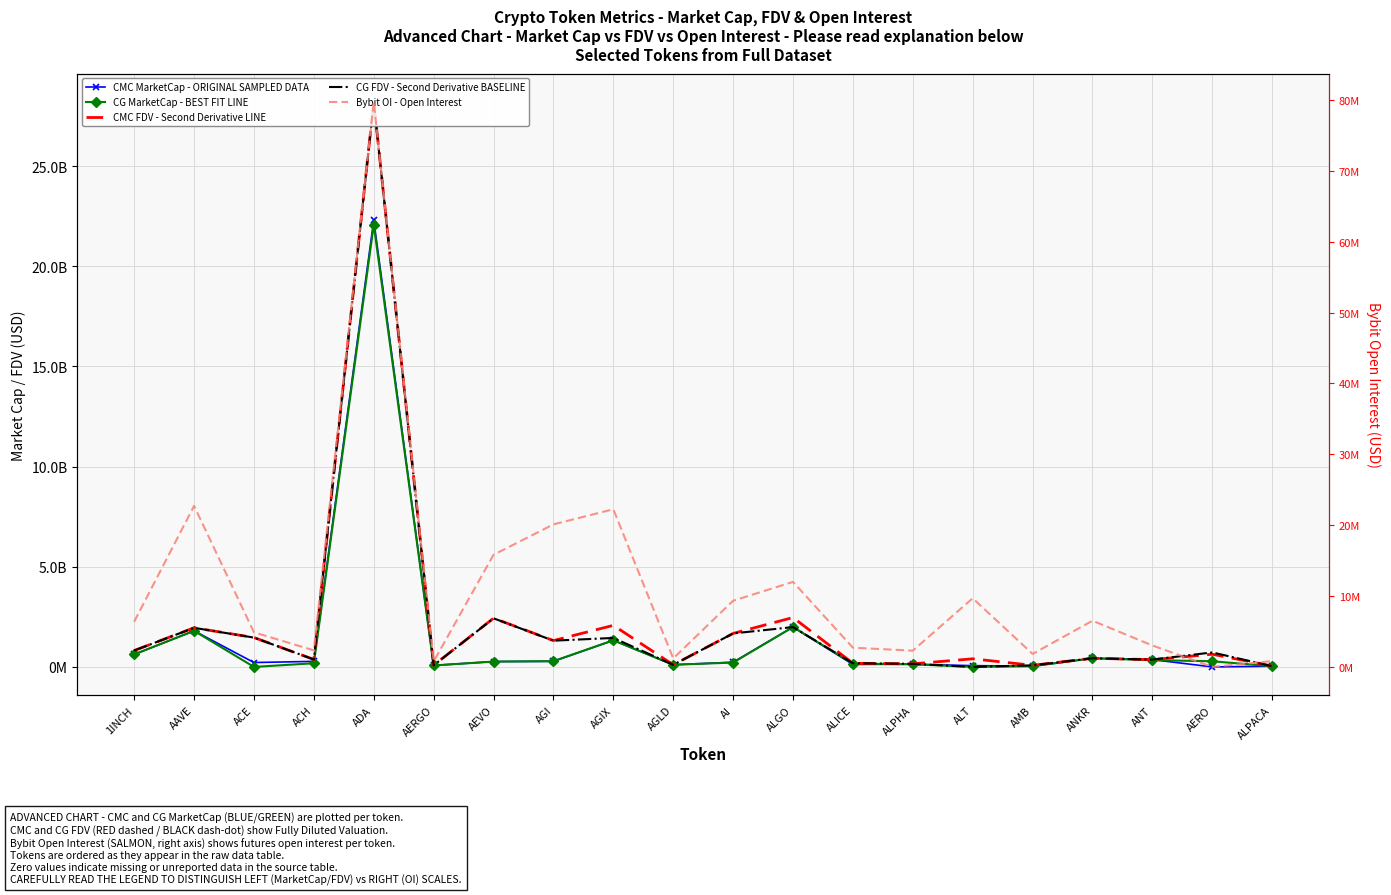

Reading left to right, extract all data points from this chart.

CMC MarketCap - ORIGINAL SAMPLED DATA: 624357117	1803183648	219363004	277681366	22304481838	75777067	267699249	278411993	1327436980	107272187	235649670	1991976990	124867574	134784839	64550427	38286818	432889345	365502884	0	35058565
CG MarketCap - BEST FIT LINE: 624601548	1801923525	0	183836971	22078987205	72151104	266923181	288953383	1329642020	107138244	217426864	1988905066	162698103	134831078	0	35526299	432092519	339124527	282593357	35074629
CMC FDV - Second Derivative LINE: 817842279	1954038177	1467777248	372603380	28217014610	85142772	2433629544	1315459874	2075124105	107272187	1672015400	2467148836	183863122	154925103	405977549	80506804	432889345	365502884	633721496	44065004
CG FDV - Second Derivative BASELINE: 818162458	1952587551	1464569590	371861770	28188698069	81068656	2426574371	1310627225	1447398806	107138244	1672514338	1988905066	184186533	154978251	0	80237324	432092519	365719117	724645366	35074629
Bybit OI - Open Interest: 6382155	22725934	4881518	2335079	79740629	766928	15822561	20113911	22246488	1203648	9339060	11999619	2712207	2297876	9688304	1832934	6518911	3025489	0	818081